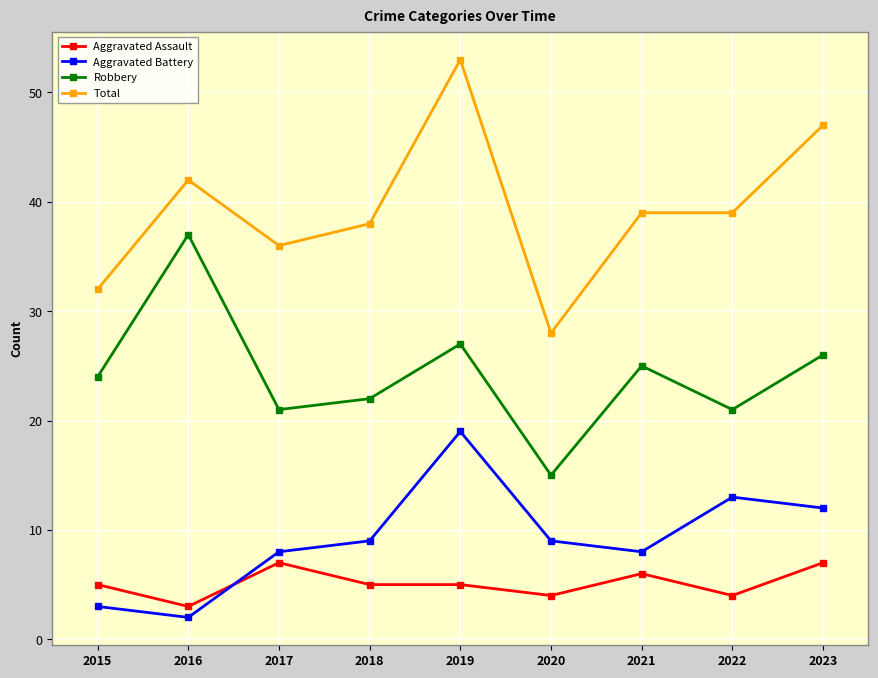

What is the value of the Aggravated Battery point at the 3rd from the left?

8